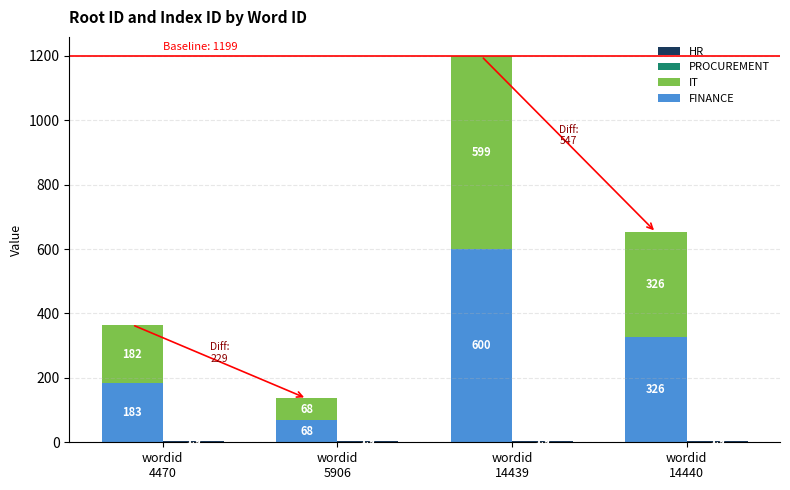

True or false: PROCUREMENT has a value of 1.9 at wordid
5906.

True